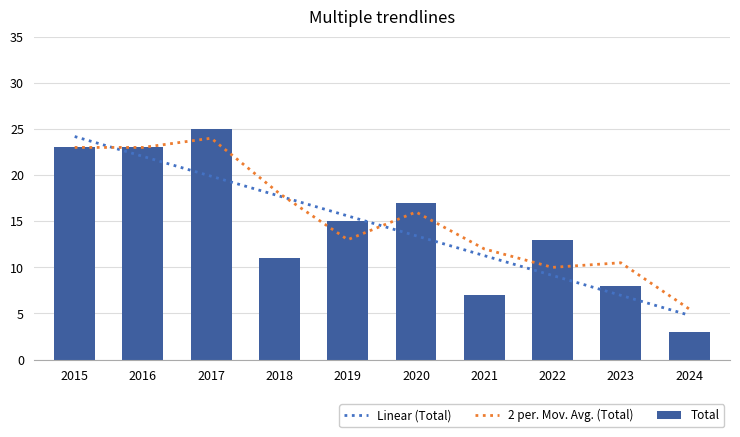

What is the highest value of the Total series?

25